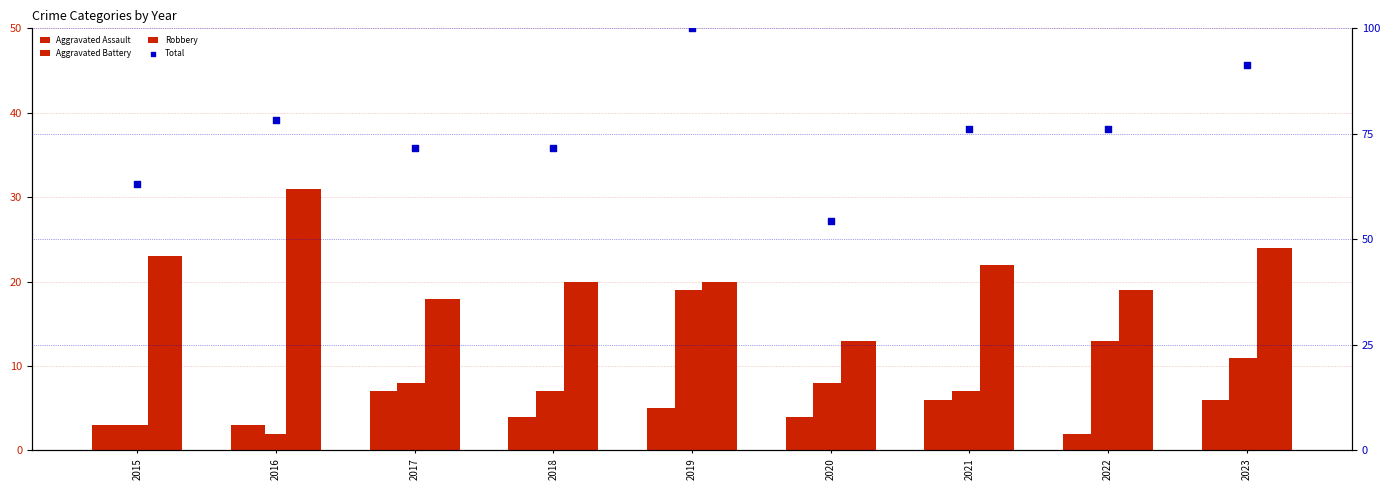

Which series has the largest total across all categories?

Total